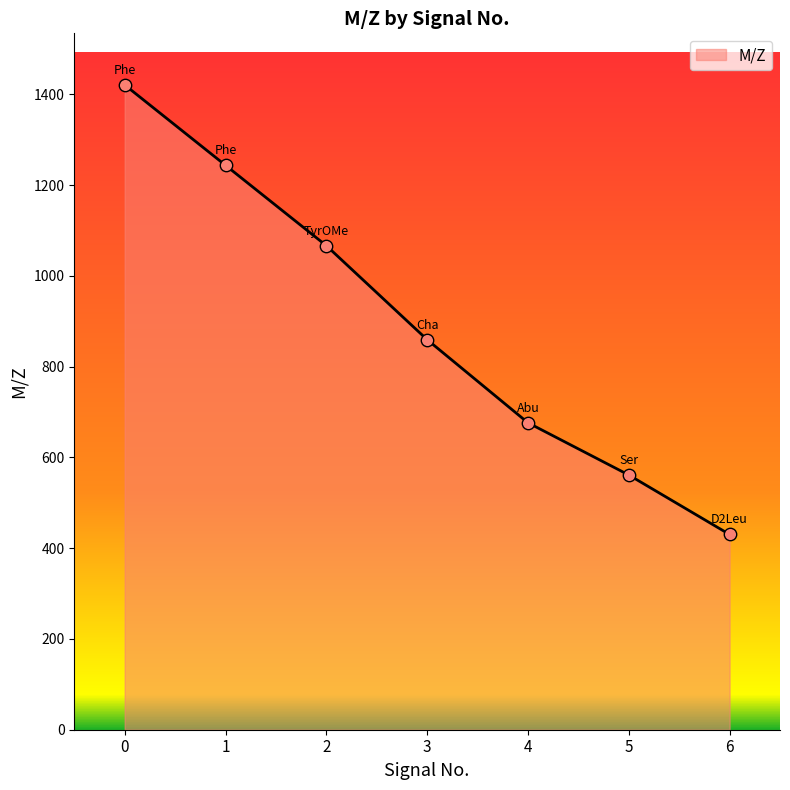

What is the change in value from 0 to 4?

-744.4